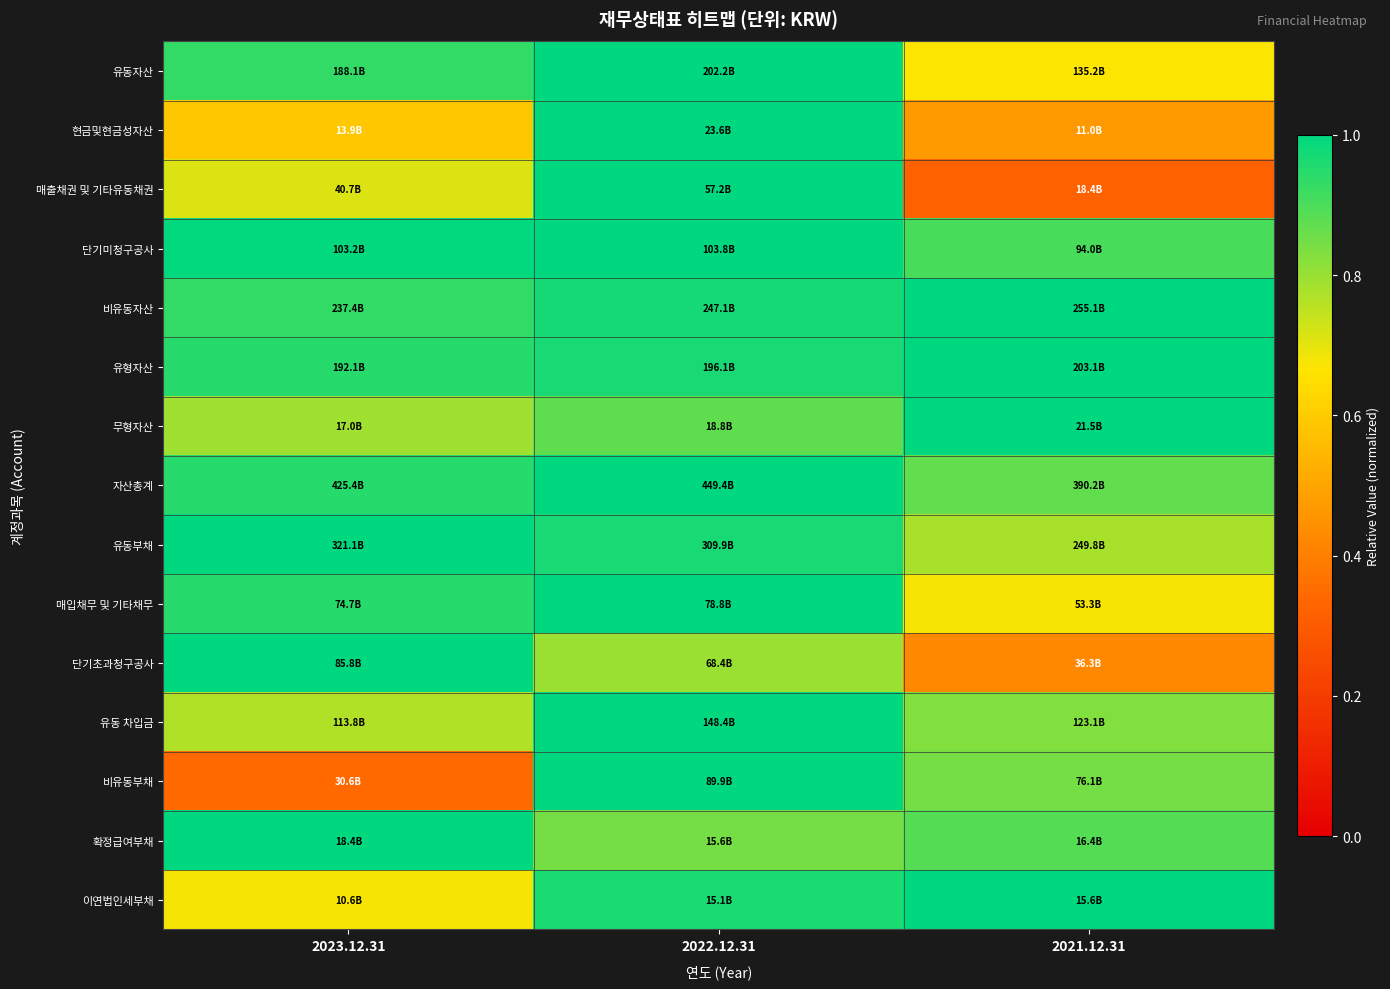

Reading left to right, extract all data points from this chart.

유동자산: 2023.12.31=0.9	2022.12.31=1.0	2021.12.31=0.7
현금및현금성자산: 2023.12.31=0.6	2022.12.31=1.0	2021.12.31=0.5
매출채권 및 기타유동채권: 2023.12.31=0.7	2022.12.31=1.0	2021.12.31=0.3
단기미청구공사: 2023.12.31=1.0	2022.12.31=1.0	2021.12.31=0.9
비유동자산: 2023.12.31=0.9	2022.12.31=1.0	2021.12.31=1.0
유형자산: 2023.12.31=0.9	2022.12.31=1.0	2021.12.31=1.0
무형자산: 2023.12.31=0.8	2022.12.31=0.9	2021.12.31=1.0
자산총계: 2023.12.31=0.9	2022.12.31=1.0	2021.12.31=0.9
유동부채: 2023.12.31=1.0	2022.12.31=1.0	2021.12.31=0.8
매입채무 및 기타채무: 2023.12.31=0.9	2022.12.31=1.0	2021.12.31=0.7
단기초과청구공사: 2023.12.31=1.0	2022.12.31=0.8	2021.12.31=0.4
유동 차입금: 2023.12.31=0.8	2022.12.31=1.0	2021.12.31=0.8
비유동부채: 2023.12.31=0.3	2022.12.31=1.0	2021.12.31=0.8
확정급여부채: 2023.12.31=1.0	2022.12.31=0.8	2021.12.31=0.9
이연법인세부채: 2023.12.31=0.7	2022.12.31=1.0	2021.12.31=1.0